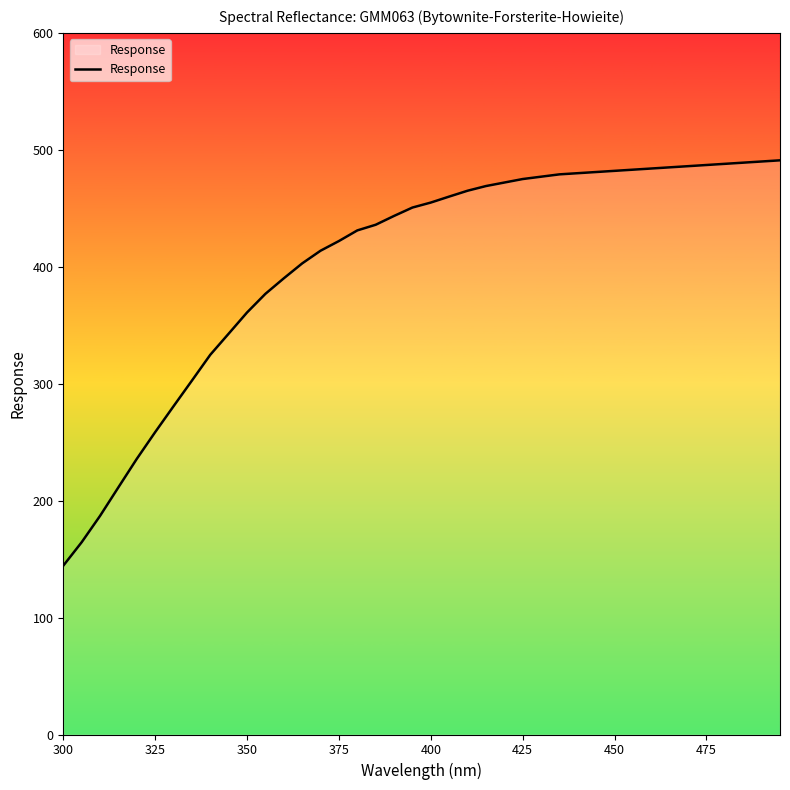

What is the smallest value displayed?

144.3